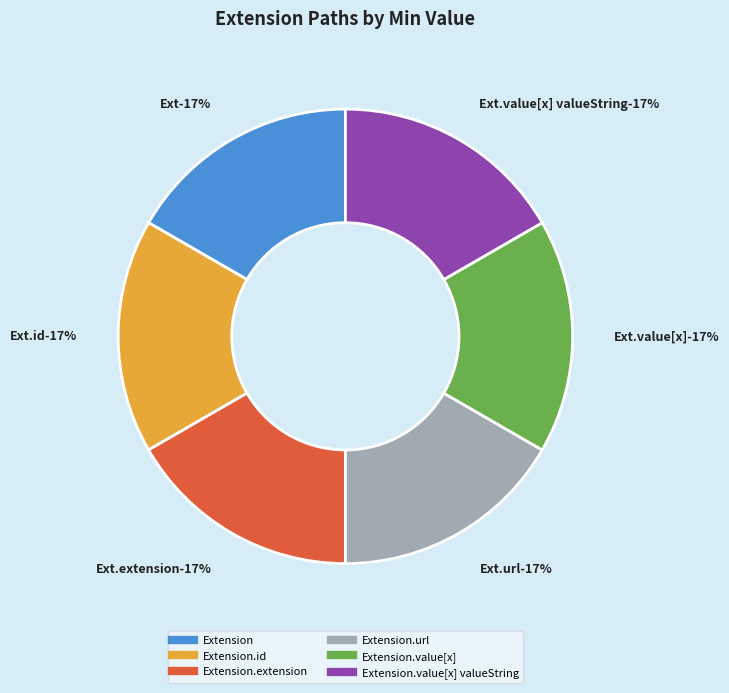

How many segments does this pie chart have?

6